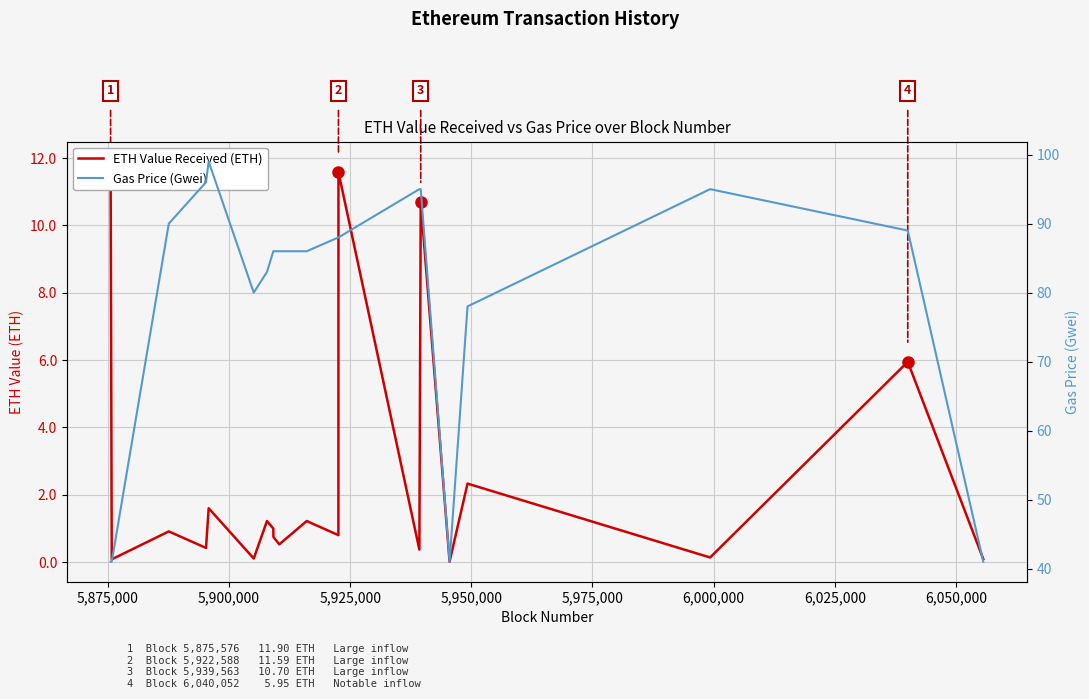

True or false: ETH Value Received (ETH) and Gas Price (Gwei) cross at least once.

False